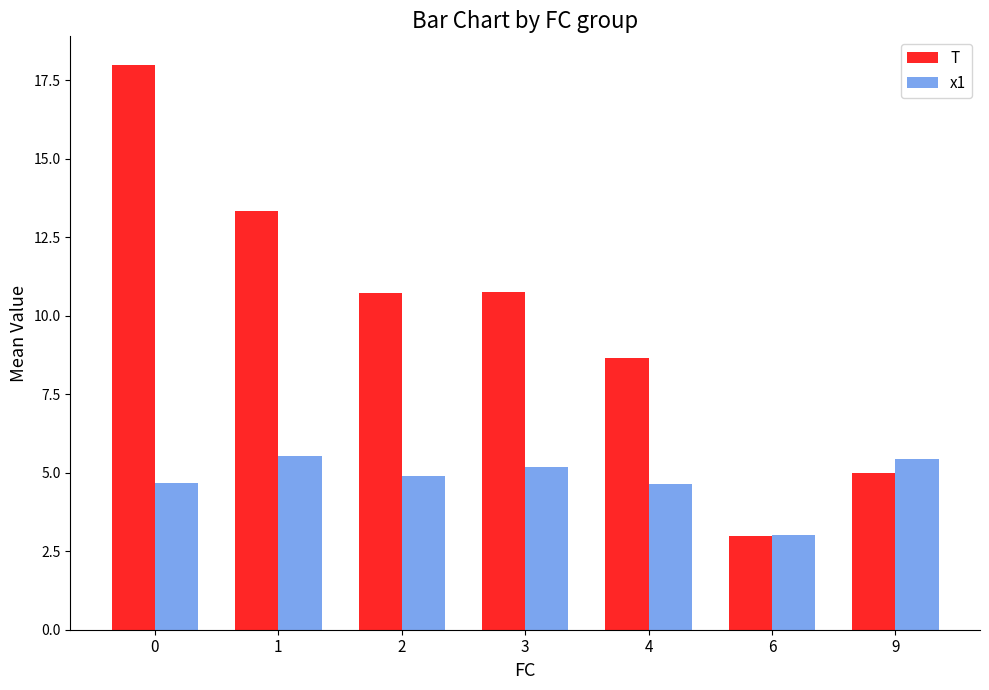

The value of T at 4 is 2.8. True or false?

False